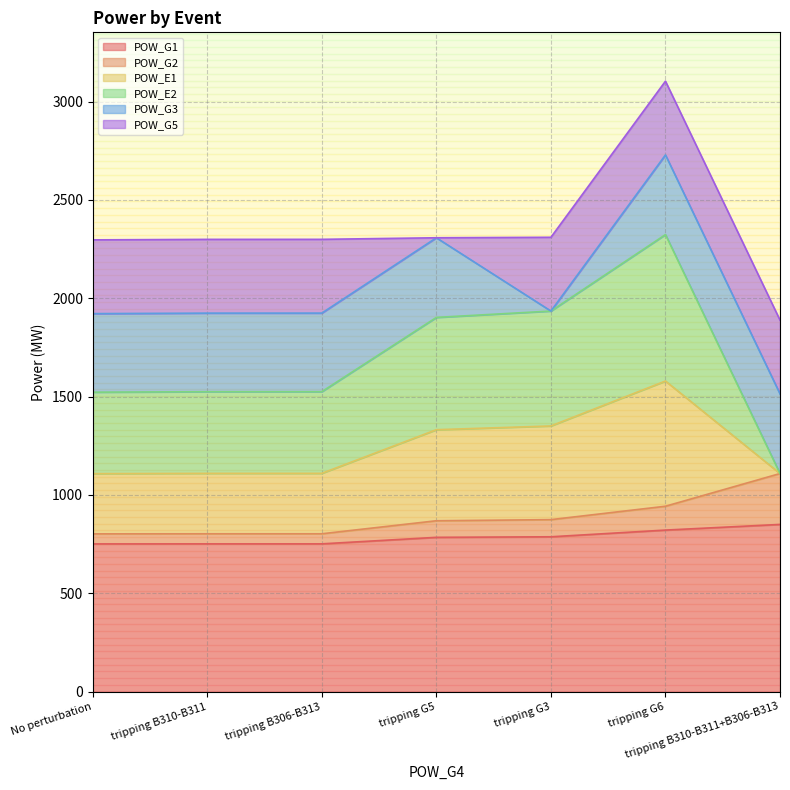

The POW_G2 series shows 1467.4 at tripping G3. True or false?

False